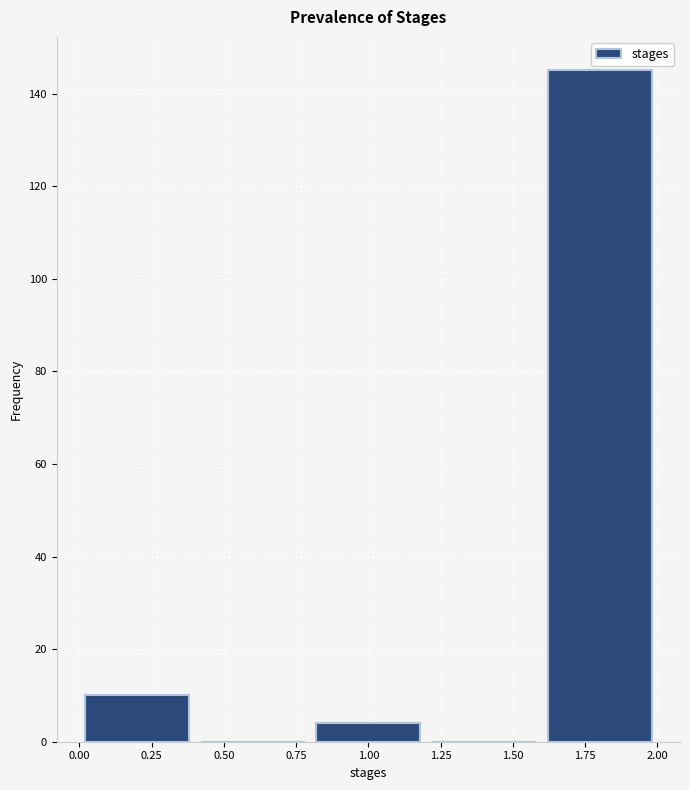

Which range on the x-axis has the tallest bar?

1.6 to 2.0